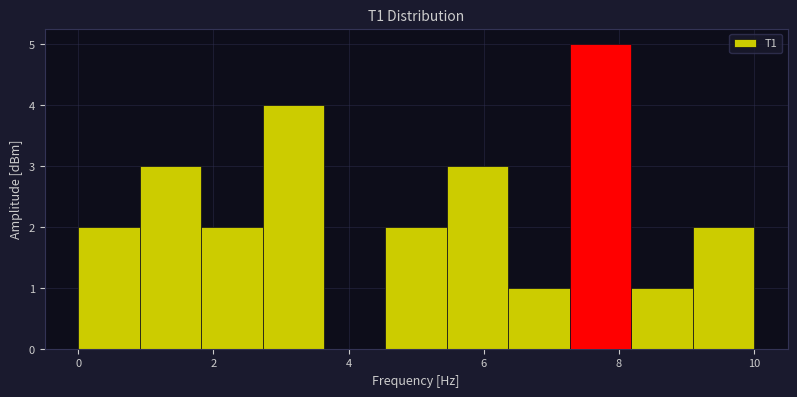

Over which range of the x-axis is the bar tallest?

7.2 to 8.2